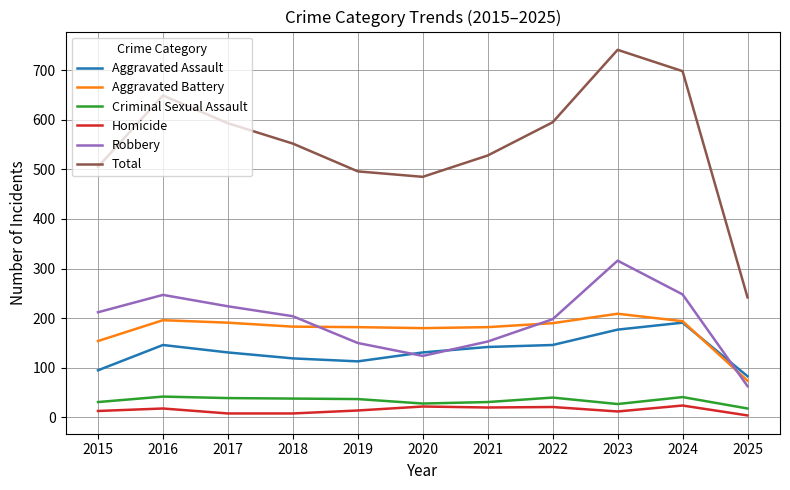

How many interior local valleys does the Robbery series have?

1